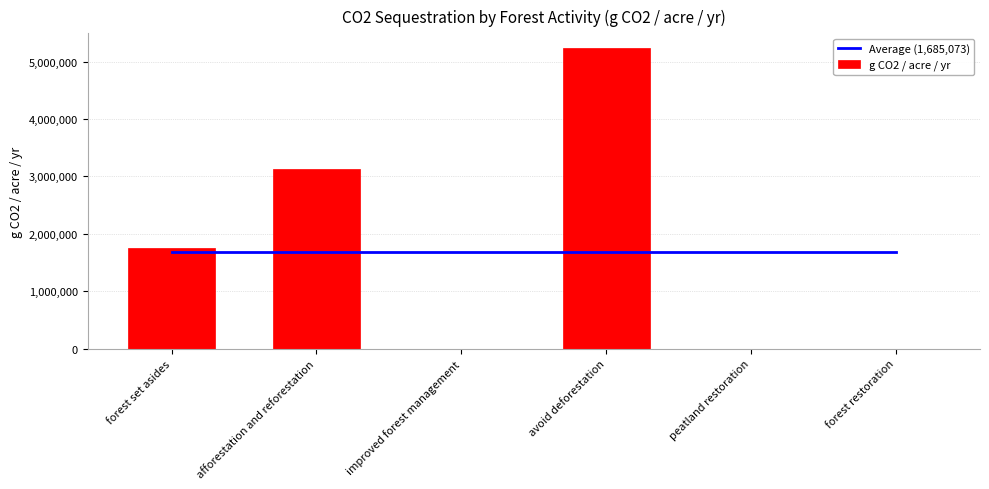

How many values in the g CO2 / acre / yr series are below 1746915?

3